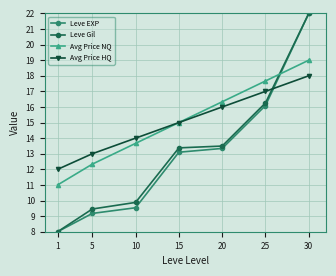

List the labels in order of Leve EXP value, largest first.

30, 25, 20, 15, 10, 5, 1